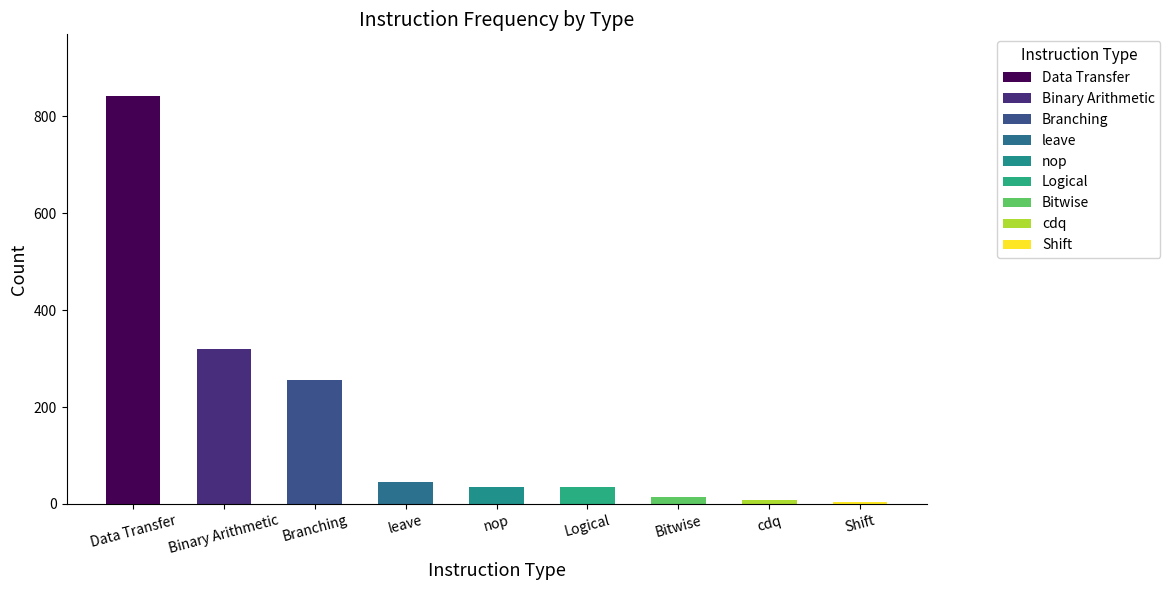

How many categories are shown in the chart?

9